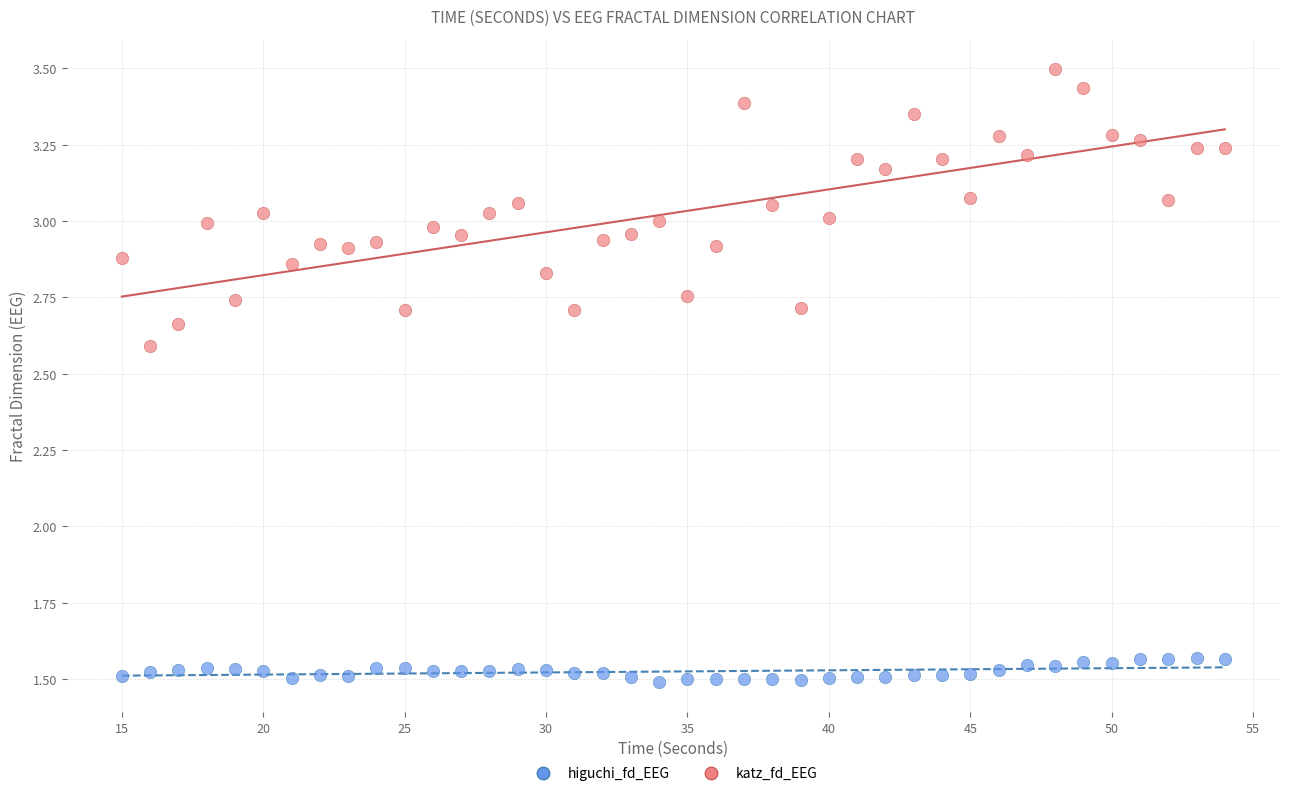

Which series has the largest Y range (max minus min)?

katz_fd_EEG